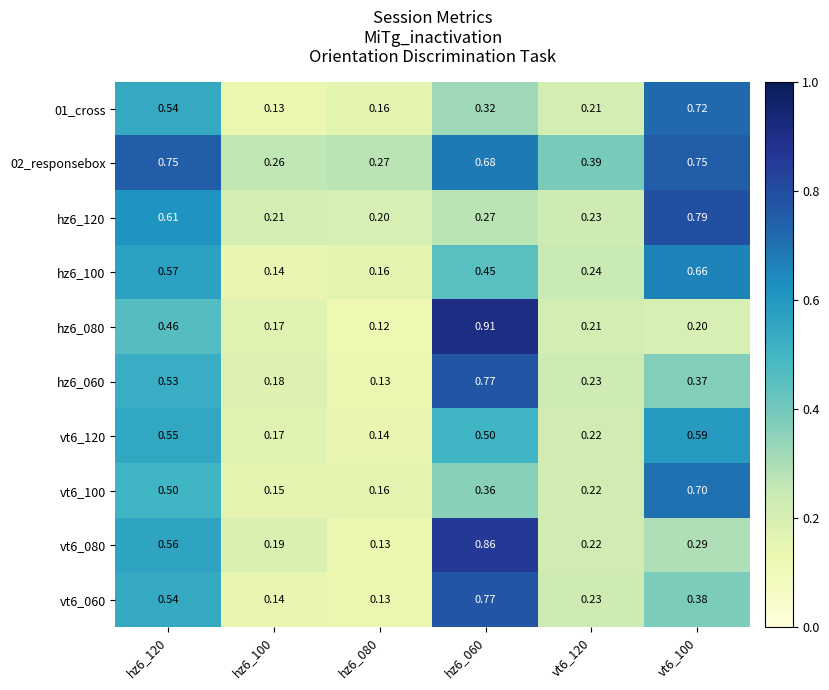

Is the value of vt6_080 at vt6_120 greater than the value of vt6_120 at hz6_120?

No